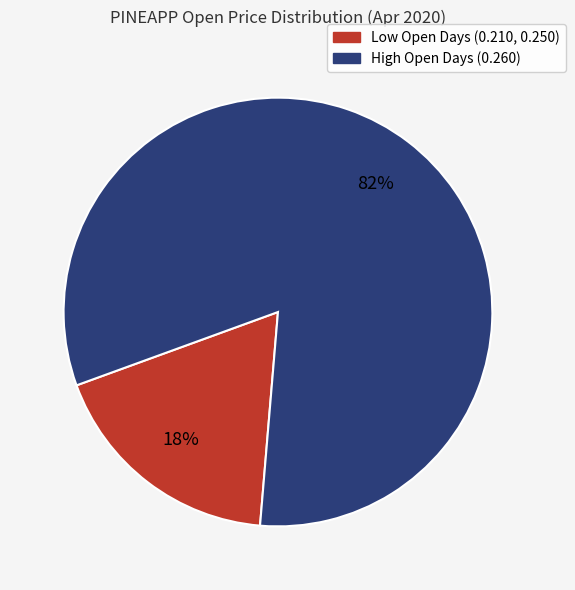

To the nearest percent, what is the difference between the largest and smallest slice percentages?

64%